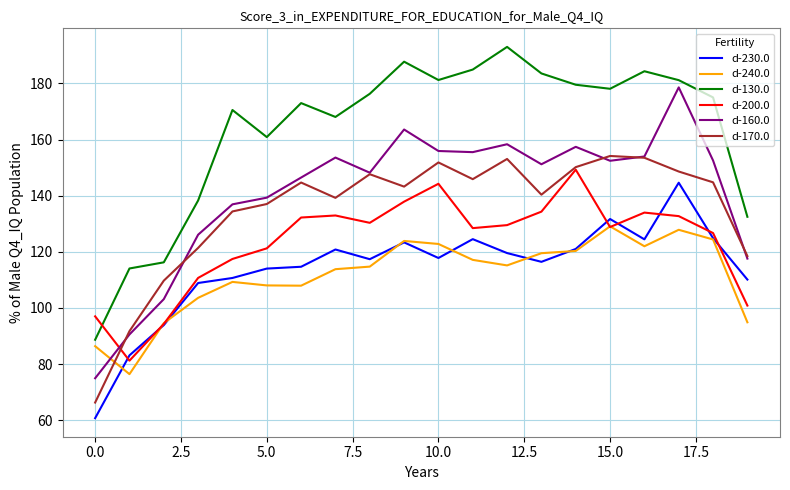

Which series has the largest total across all categories?

d-130.0